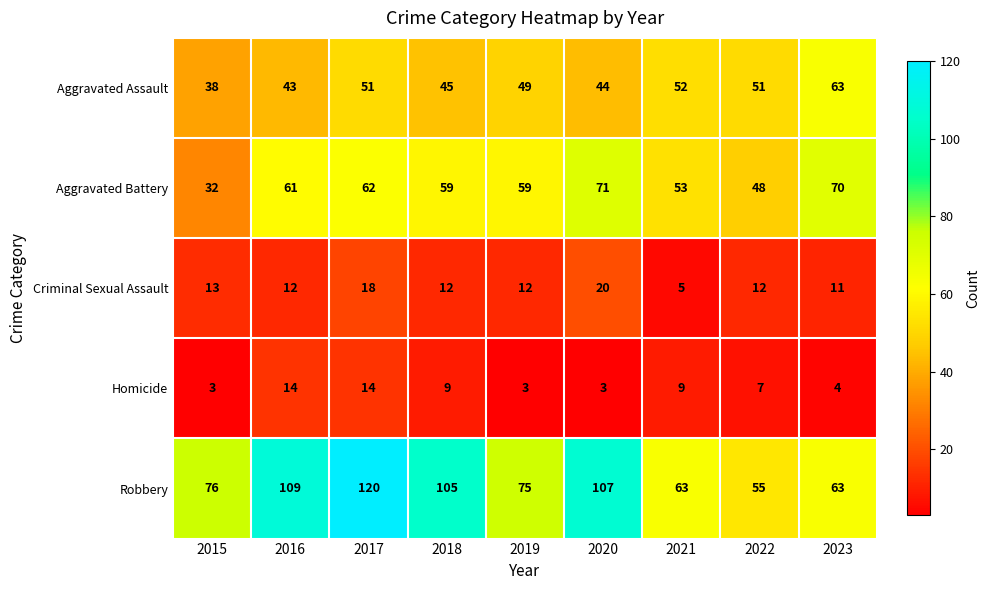

At which category is the sum across all series the highest?

2017